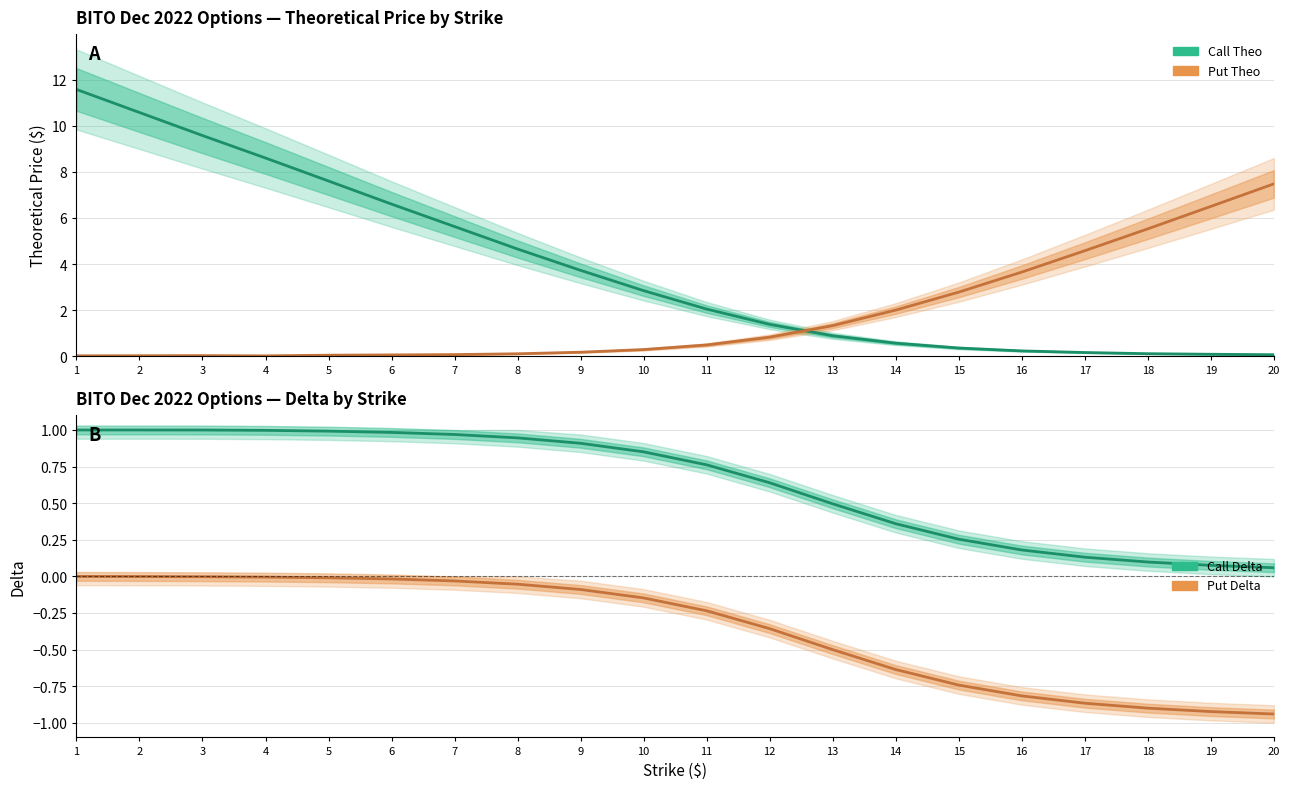

At which label is Put Delta closest to 0?

1